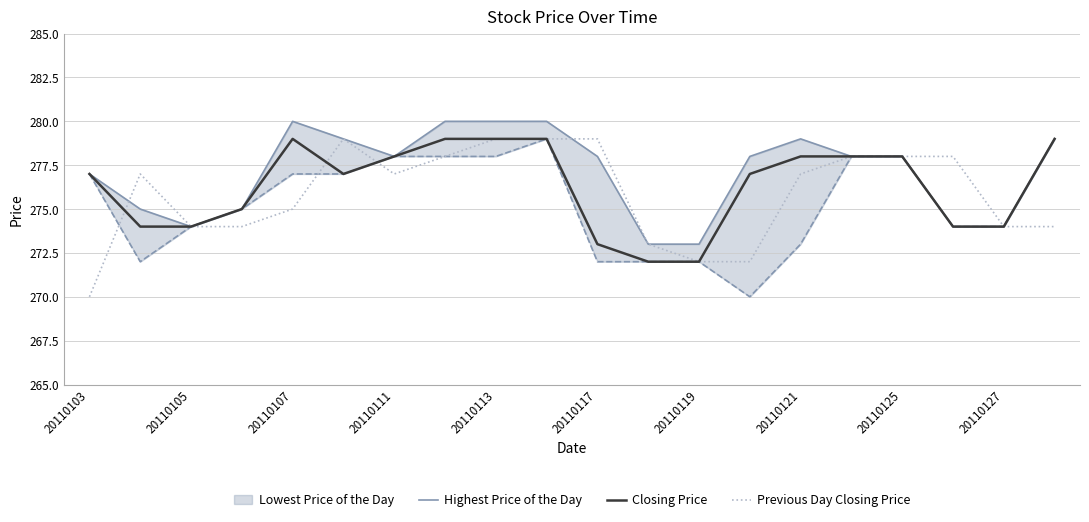

True or false: Closing Price has more than 1 points higher than both neighbors.

False